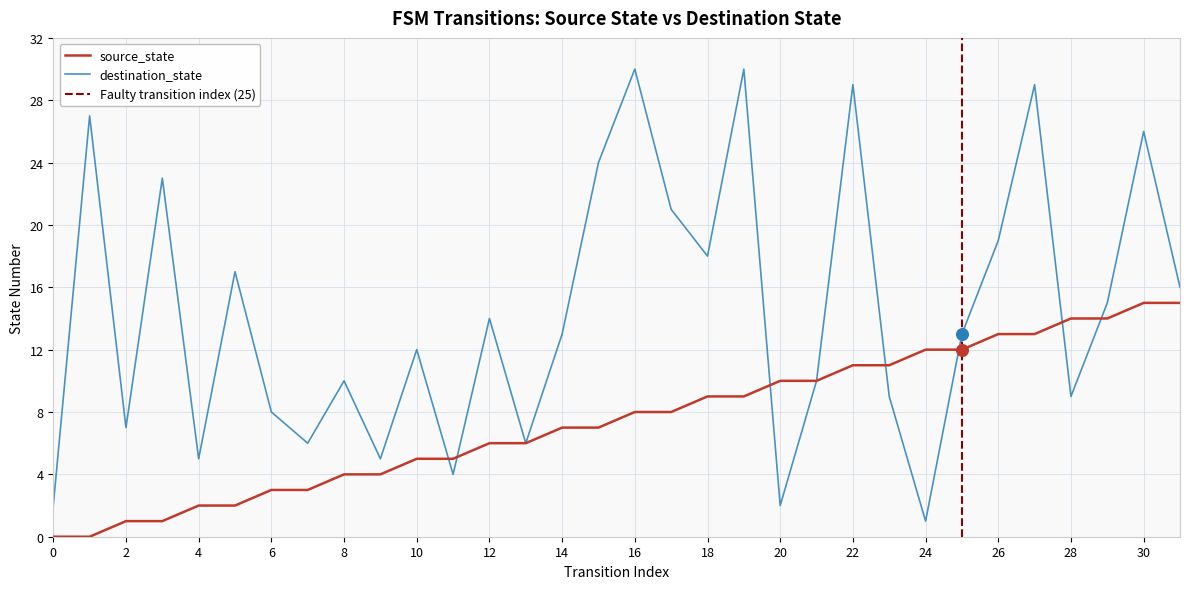

At how many categories does at least one series exceed 13?

16